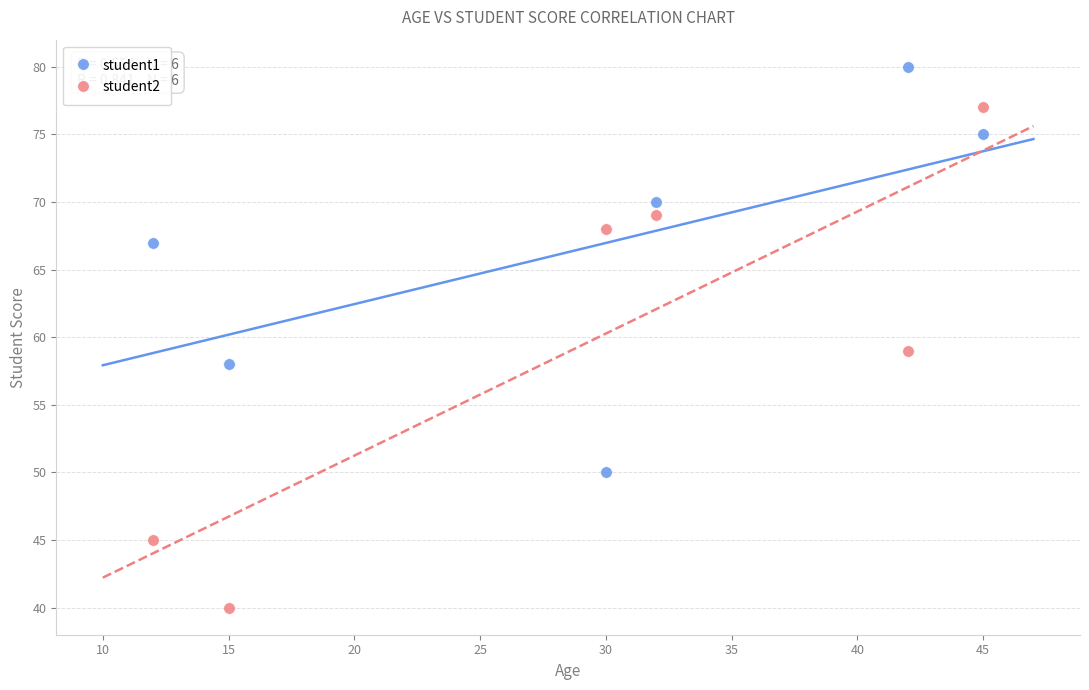

Which series reaches the maximum Y coordinate?

student1